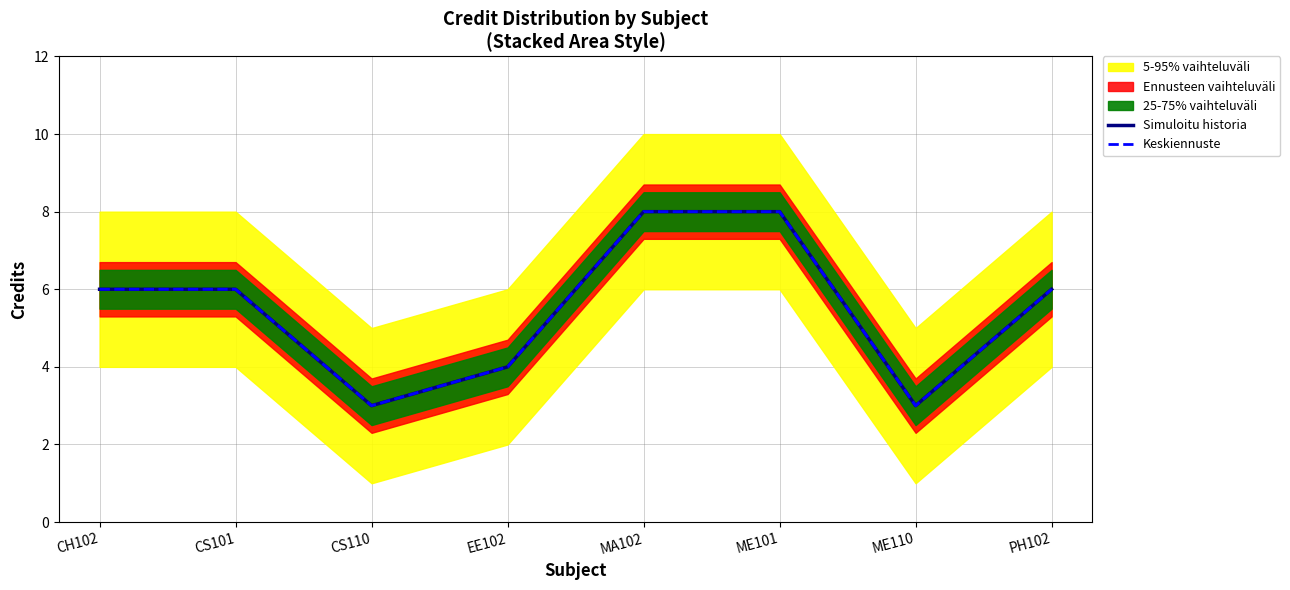

Reading left to right, extract all data points from this chart.

Simuloitu historia: 6	6	3	4	8	8	3	6
Keskiennuste: 6	6	3	4	8	8	3	6